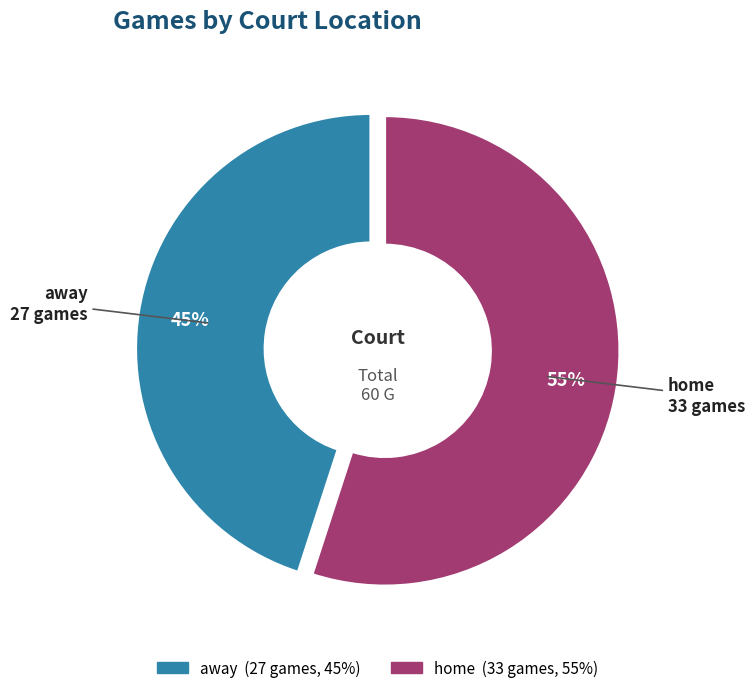

Between away and home, which is larger?

home